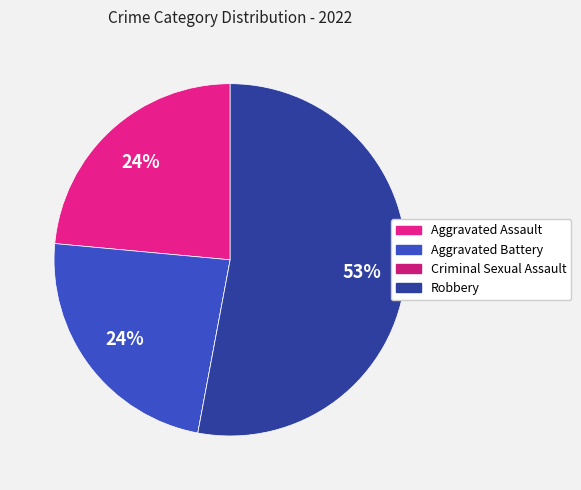

The Criminal Sexual Assault slice represents 1% of the pie. True or false?

False